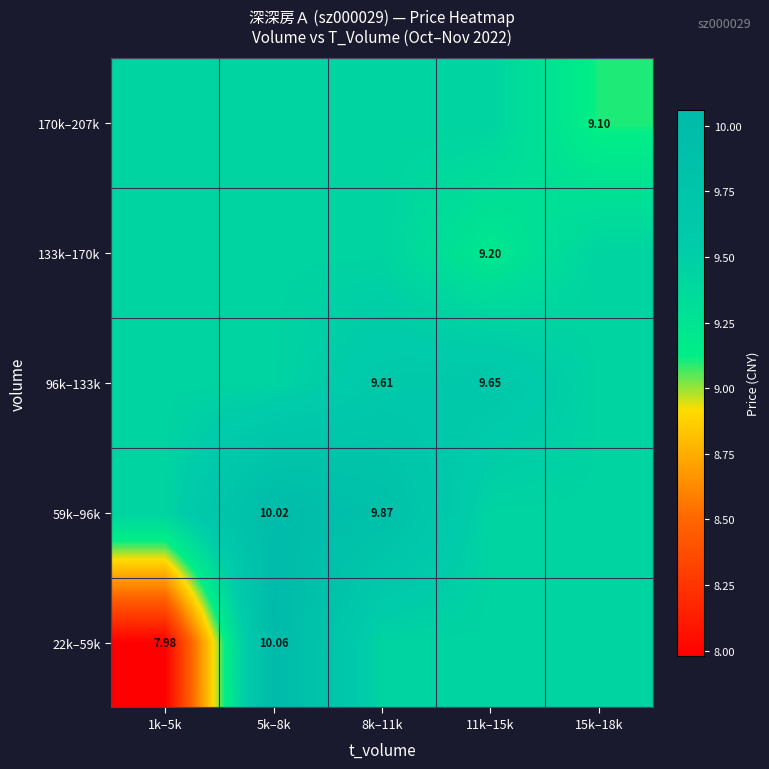

Is it true that 133k–170k equals 3.4 at 11k–15k?

False